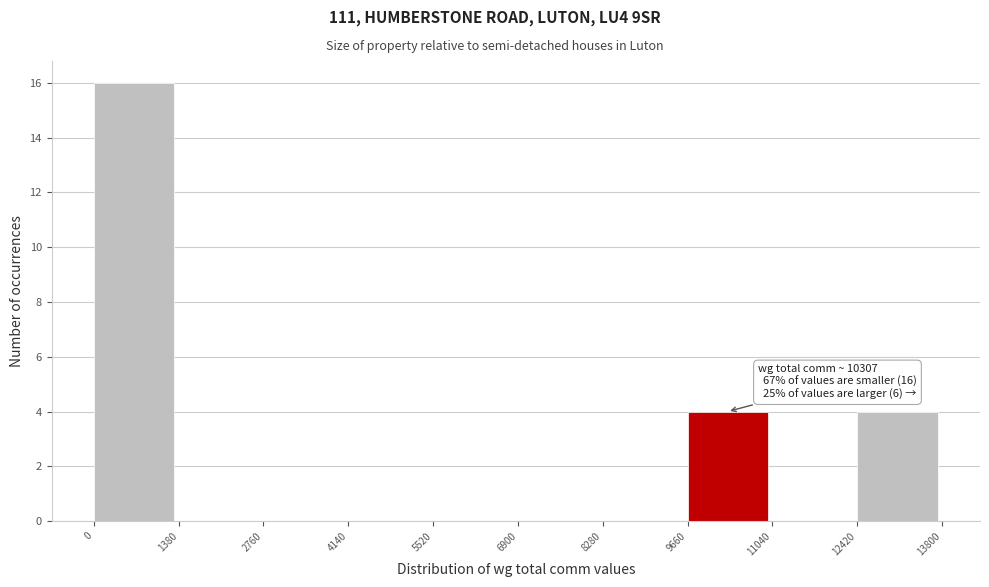

Which range on the x-axis has the tallest bar?

0 to 1380